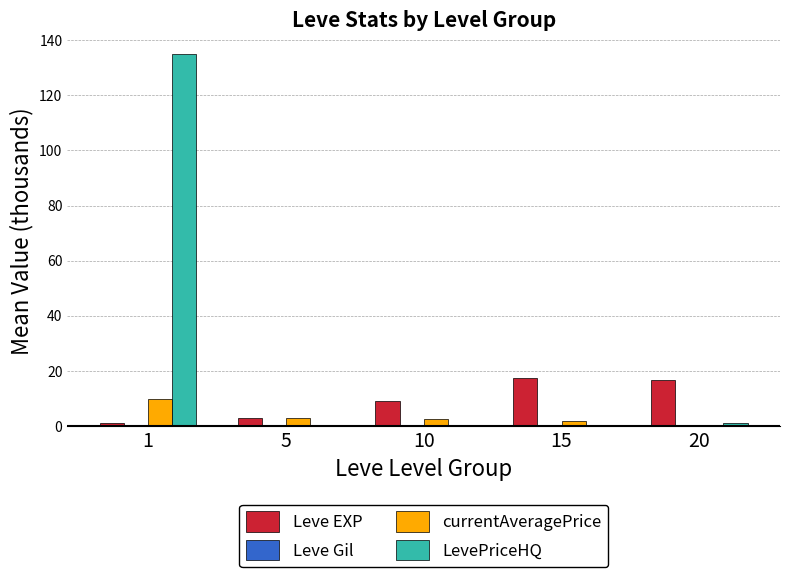

Is the value of Leve EXP at 15 greater than the value of LevePriceHQ at 15?

Yes